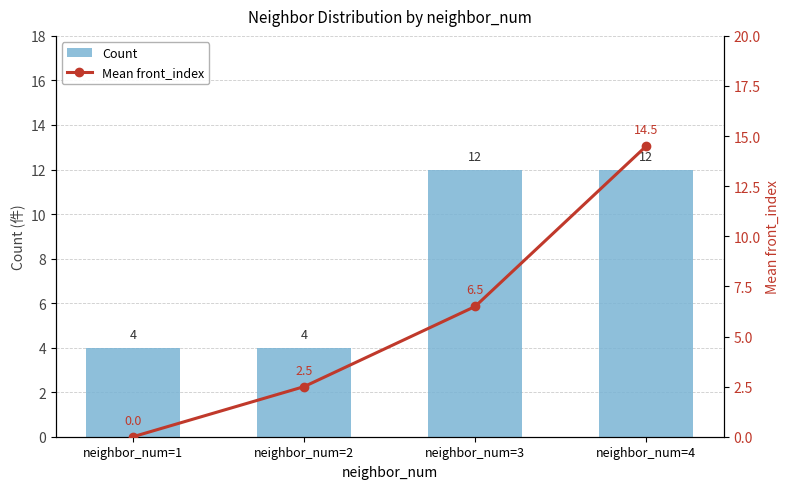

How many values in the Count series are below 12?

2